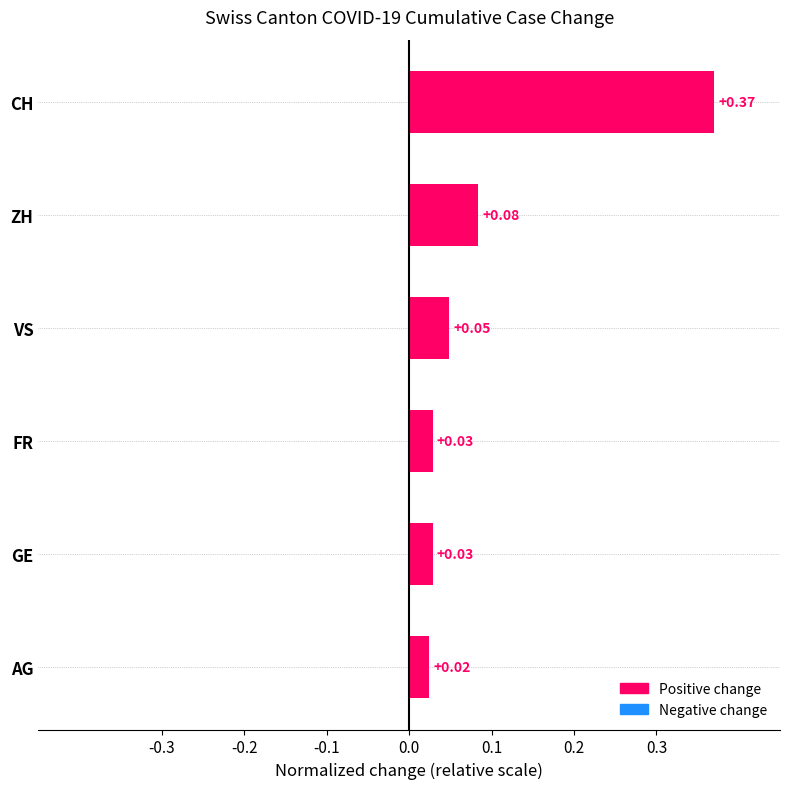

What is the change in value from GE to ZH?

+0.1